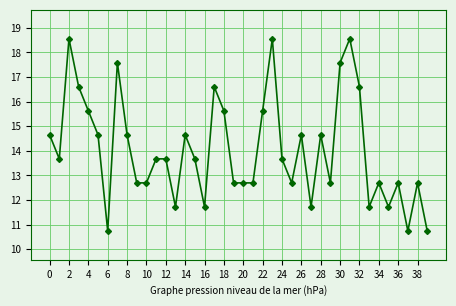

What is the difference between the maximum and minimum values?

7.8